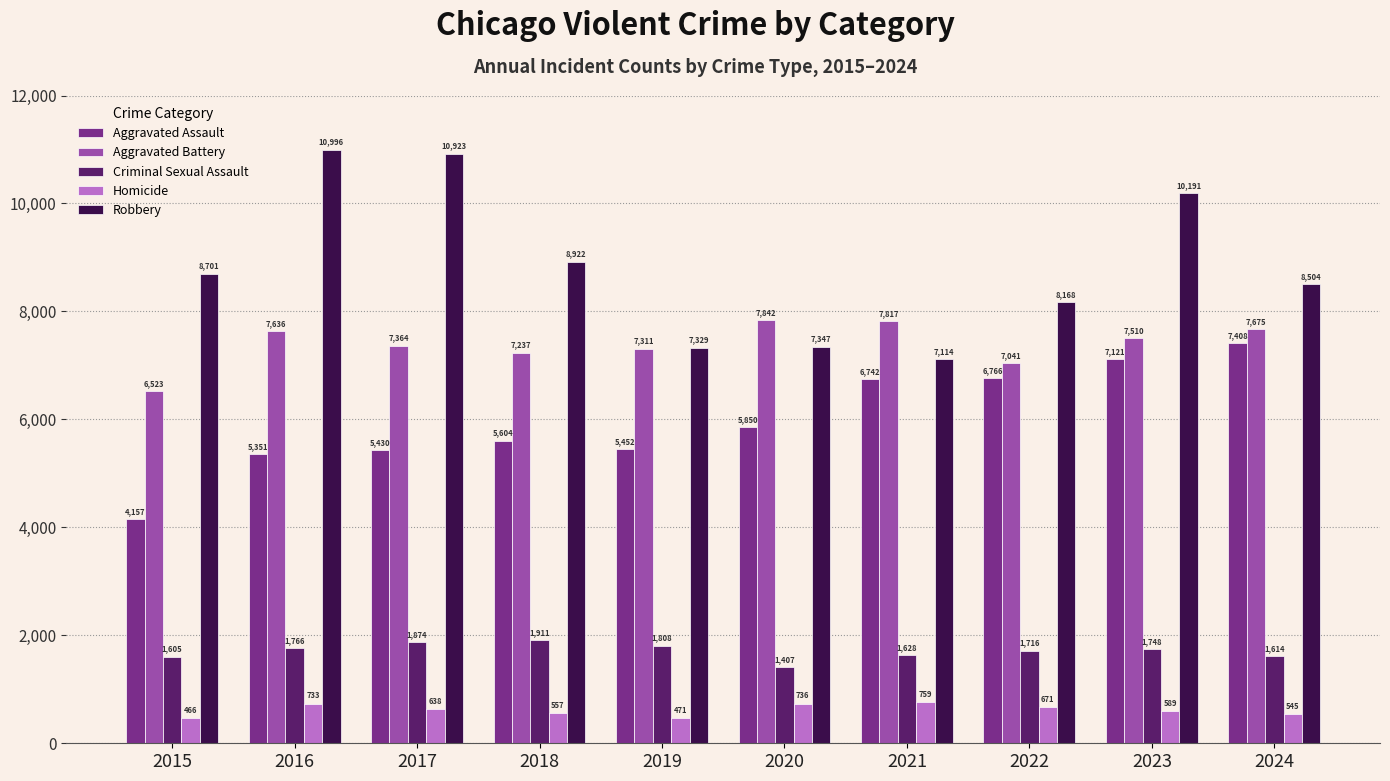

At which category does the chart reach its peak across all series?

2016